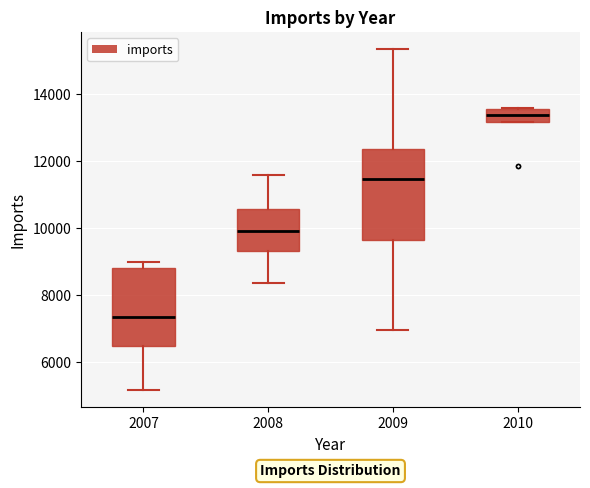

Which box's median line is the lowest?

2007